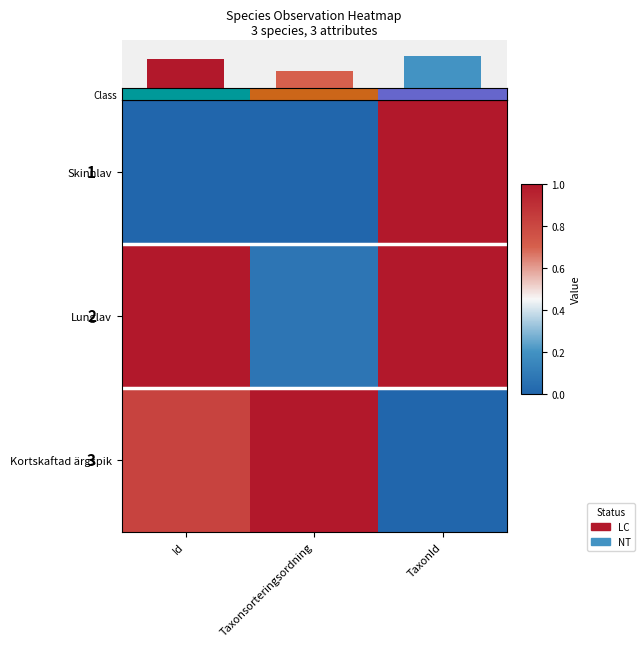

Is the value of Skinnlav at Id greater than the value of Lunglav at TaxonId?

No